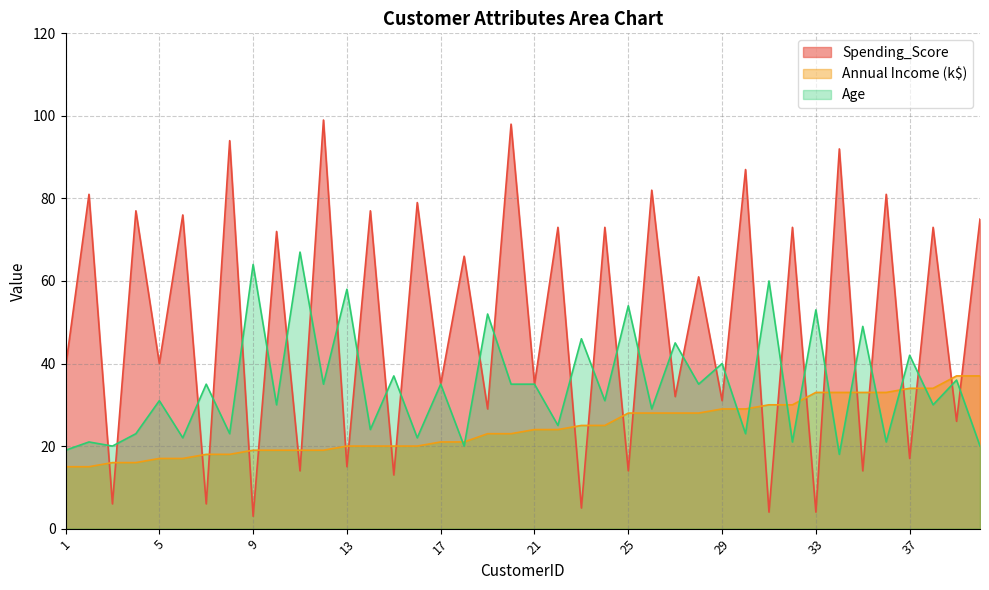

What is the difference between the maximum and minimum values in the Annual Income (k$) series?

22